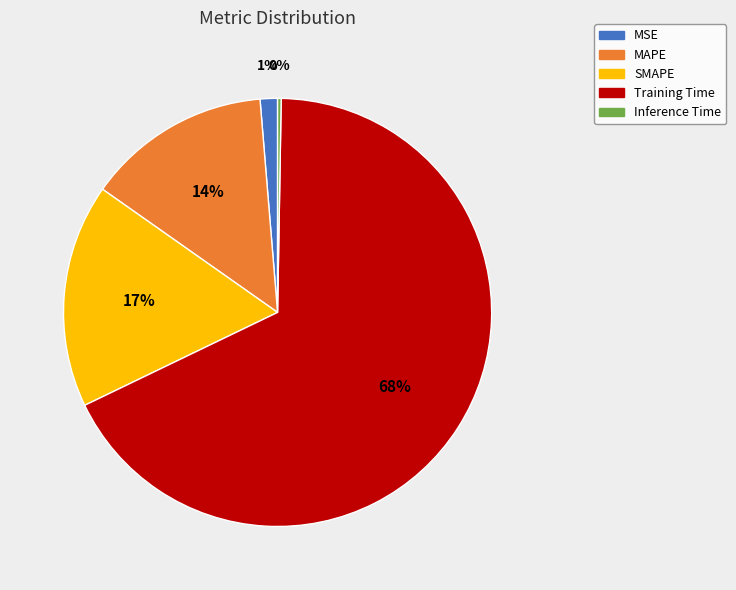

What percentage is the MSE slice, to the nearest percent?

1%